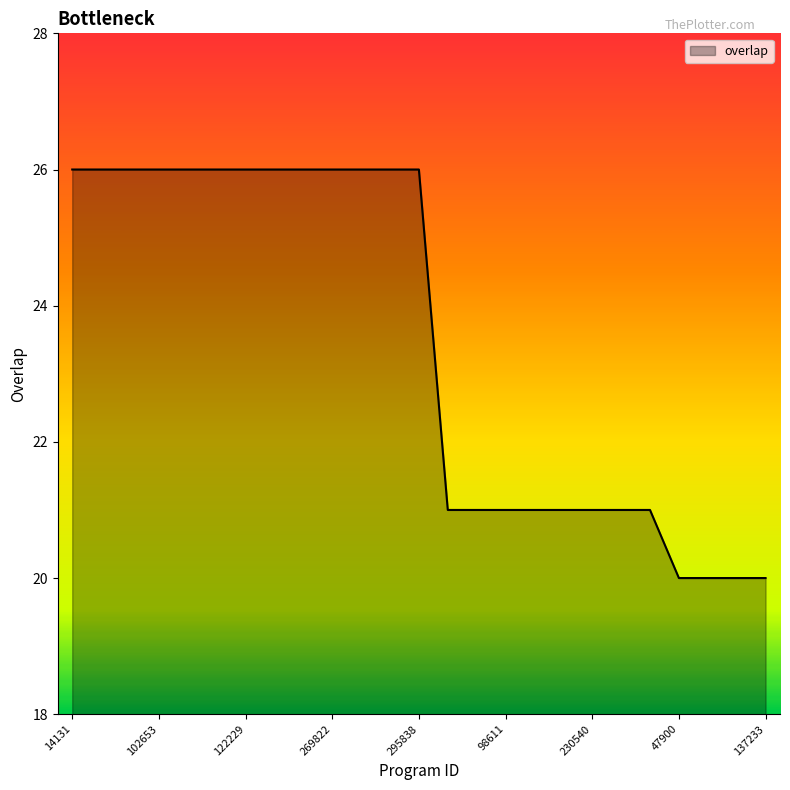

What is the difference between the maximum and minimum values?

6